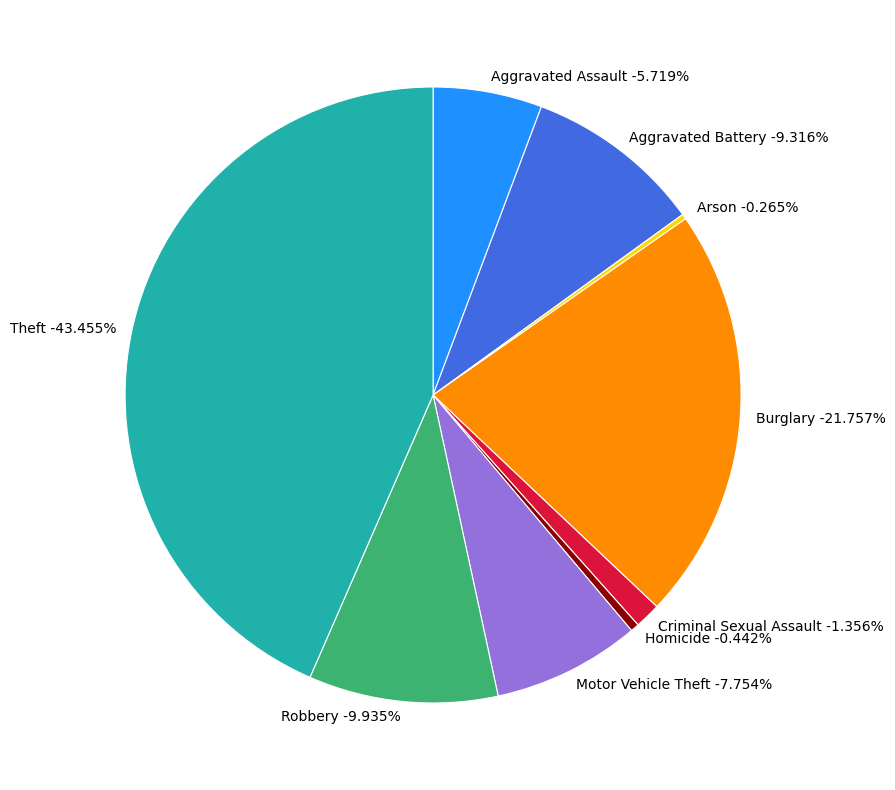

Between Homicide and Burglary, which is larger?

Burglary